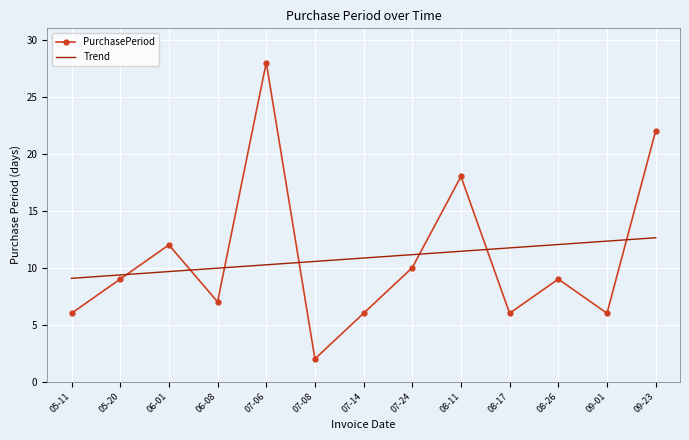

Rank the series by their maximum value, from highest to lowest.

PurchasePeriod, Trend